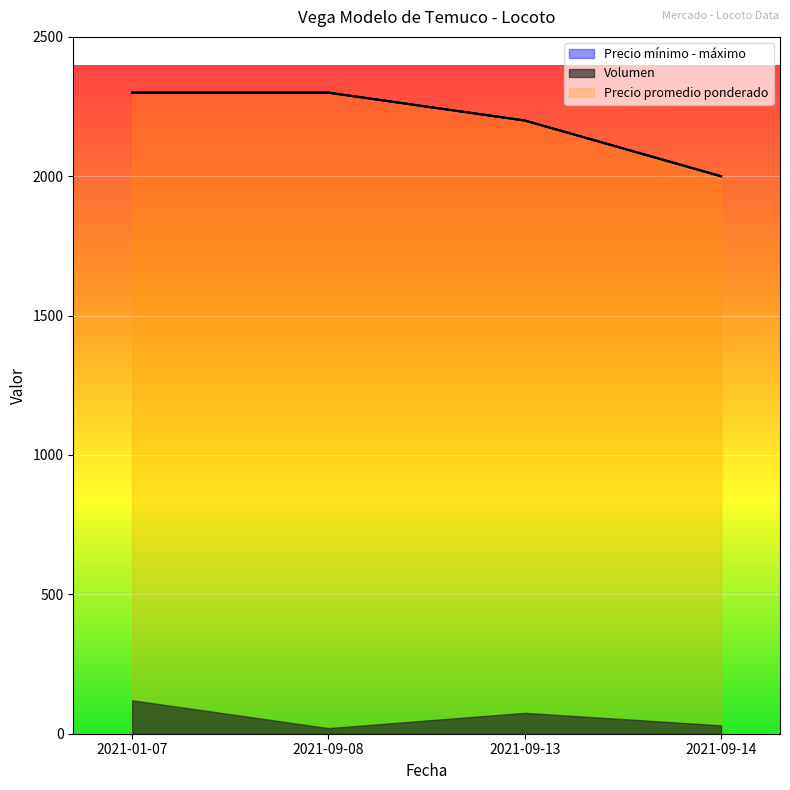

Rank the categories by Precio máximo value from lowest to highest.

2021-09-14, 2021-09-13, 2021-01-07, 2021-09-08